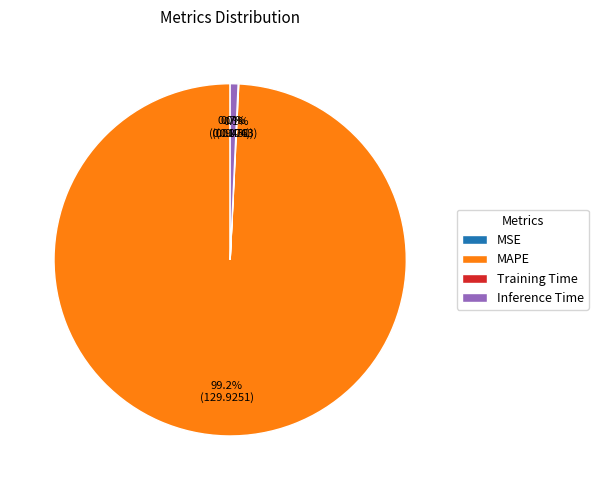

True or false: Inference Time accounts for 6% of the total.

False